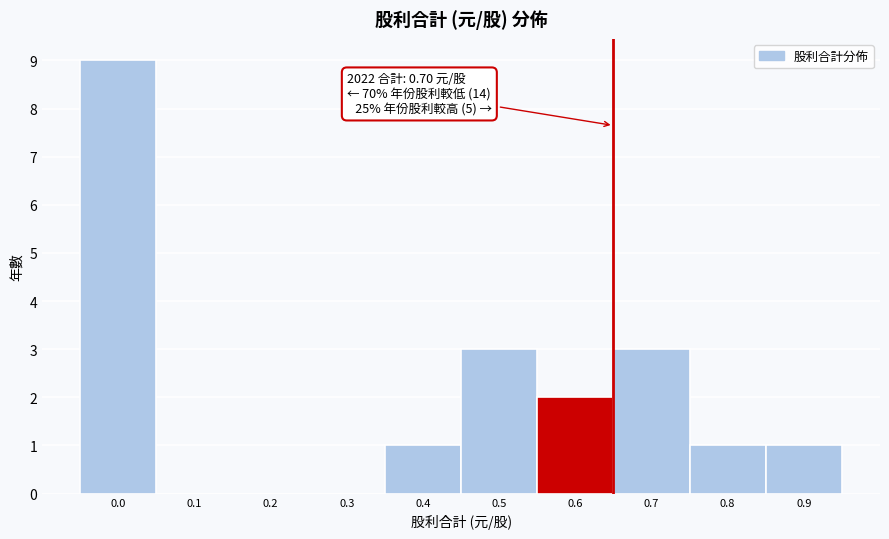

Reading left to right, list all the values displayed in this chart.

0.0=9	0.1=0	0.2=0	0.3=0	0.4=1	0.5=3	0.6=2	0.7=3	0.8=1	0.9=1